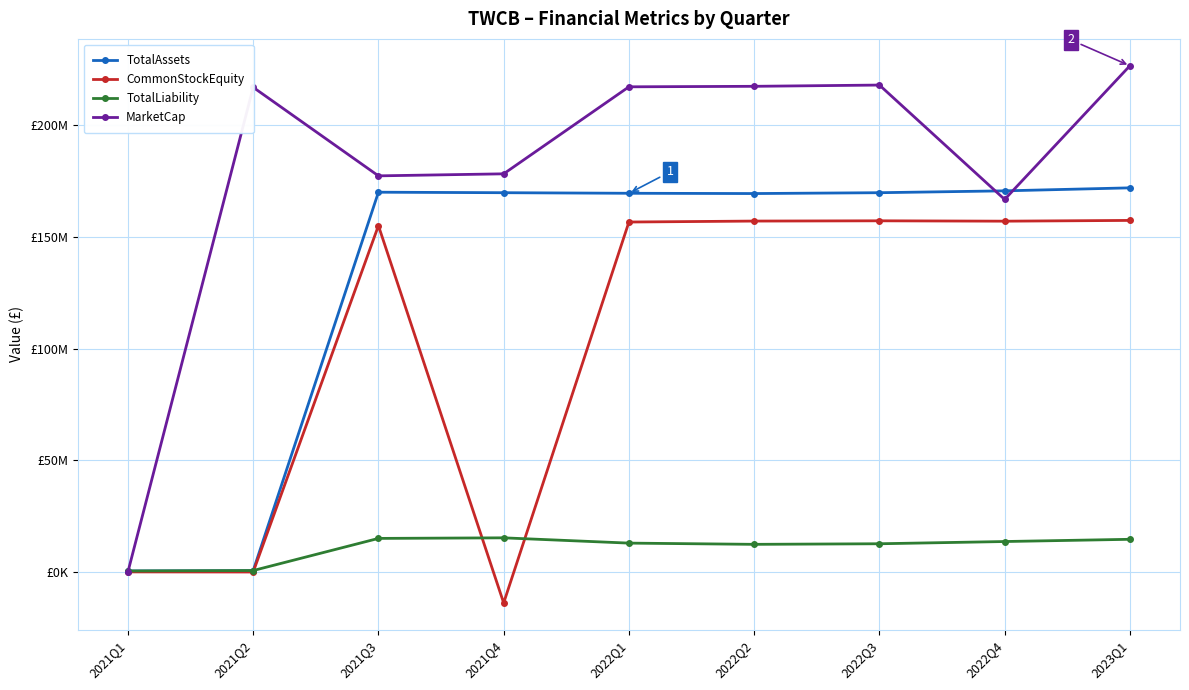

Where does the TotalLiability series first go above 12876968?

2021Q3